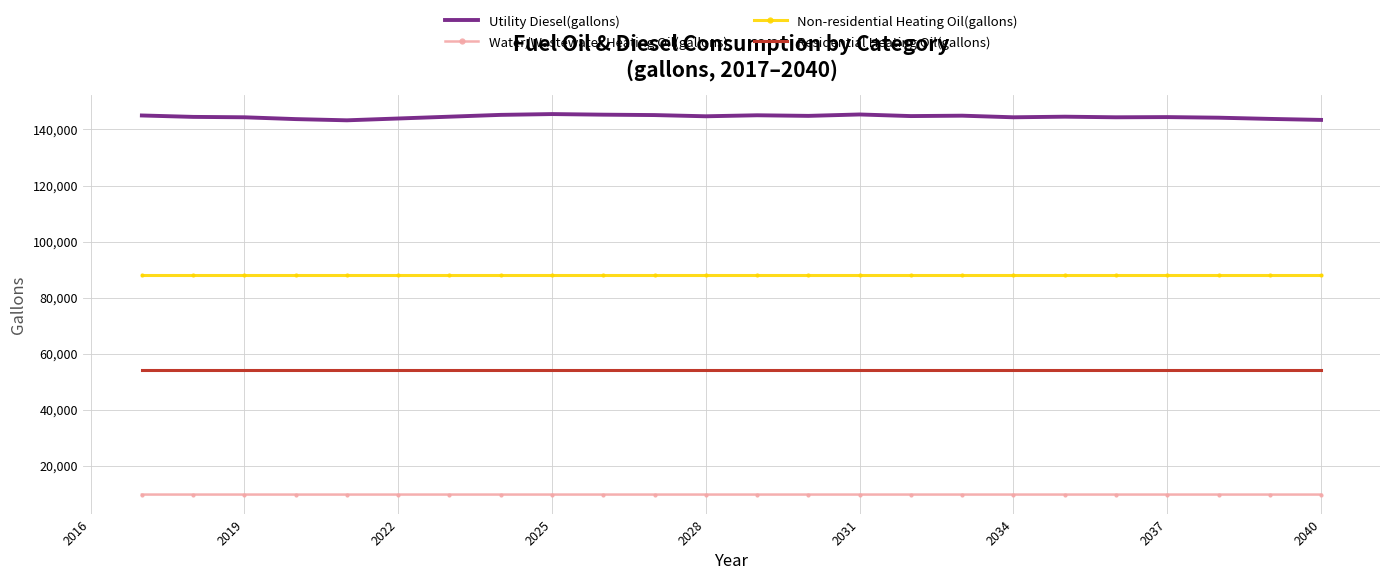

What is the difference between the second highest and minimum values in the Utility Diesel(gallons) series?

2084.8